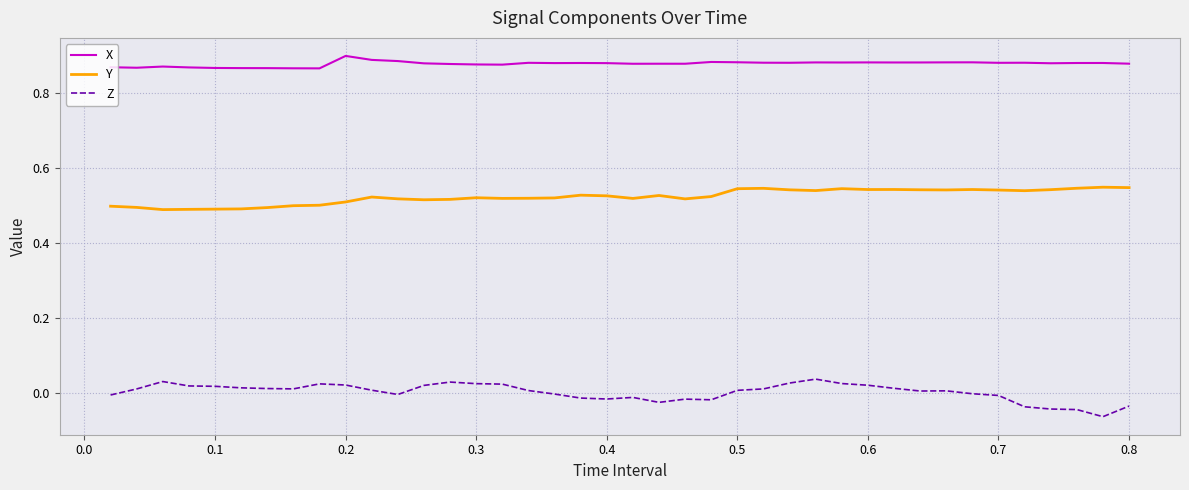

True or false: Z and X intersect in this chart.

False